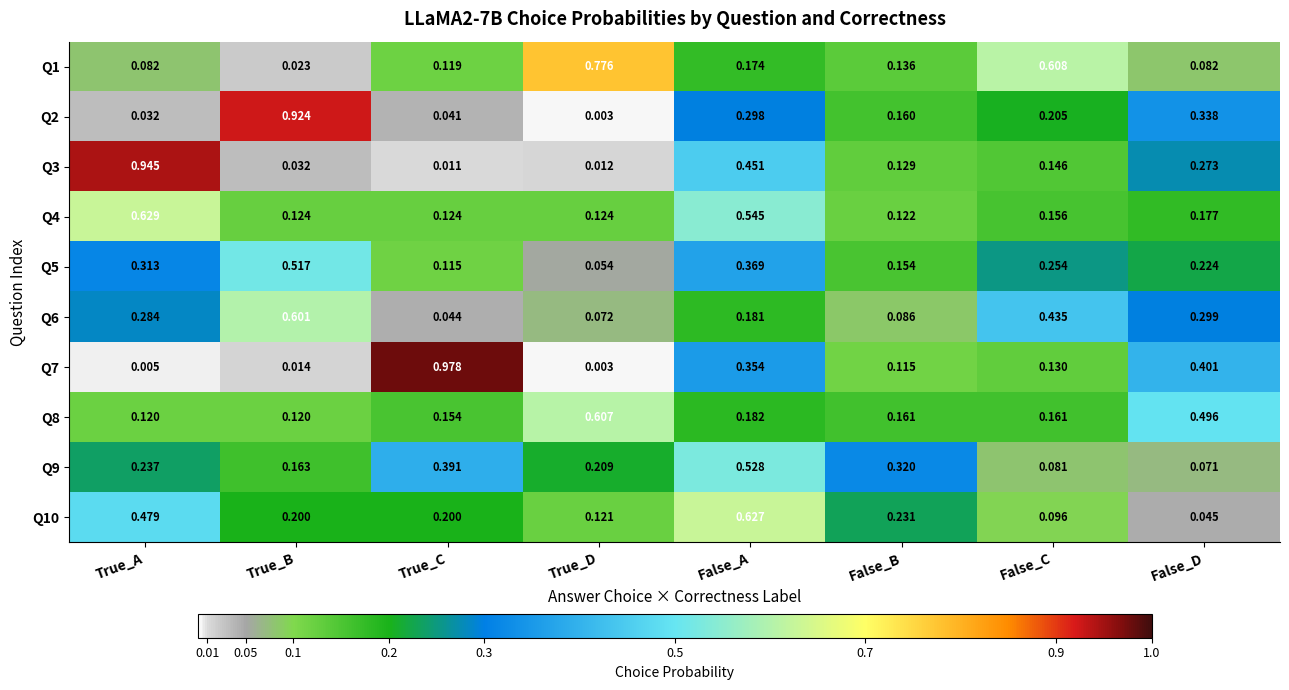

Rank the categories by Q7 value from lowest to highest.

True_D, True_A, True_B, False_B, False_C, False_A, False_D, True_C